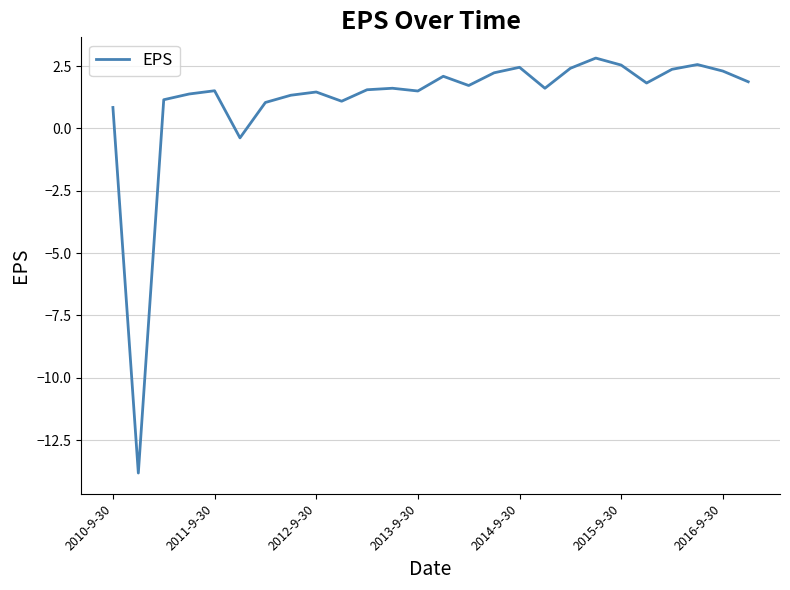

What is the difference between the maximum and minimum values?

16.6